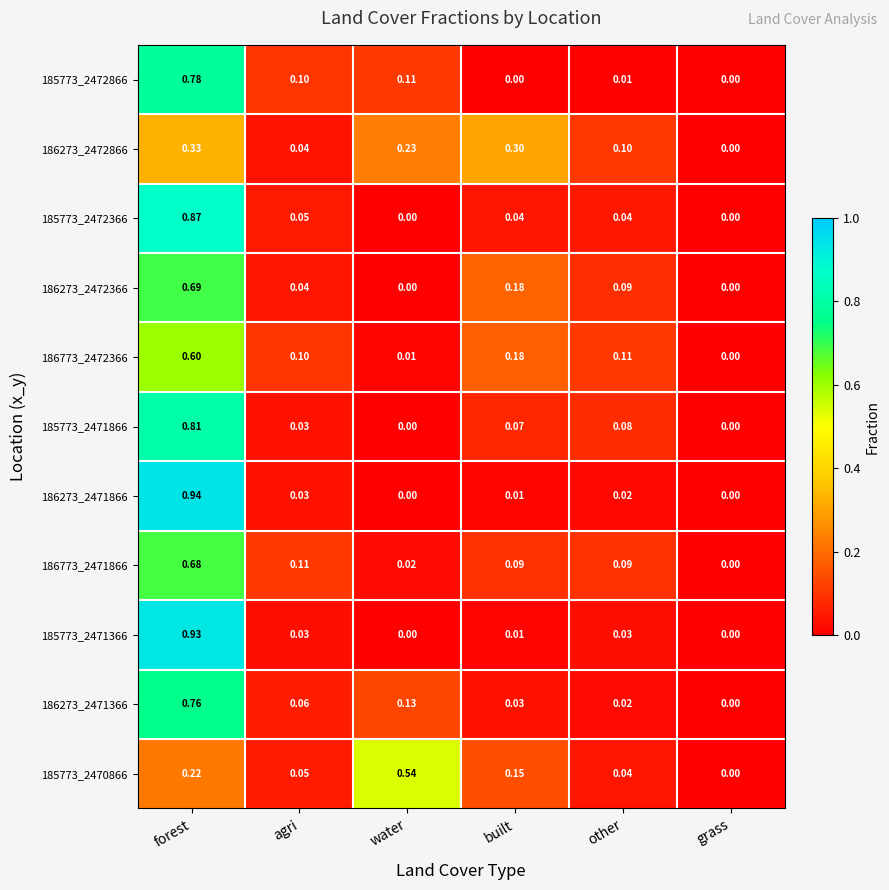

How many series are shown in this chart?

11